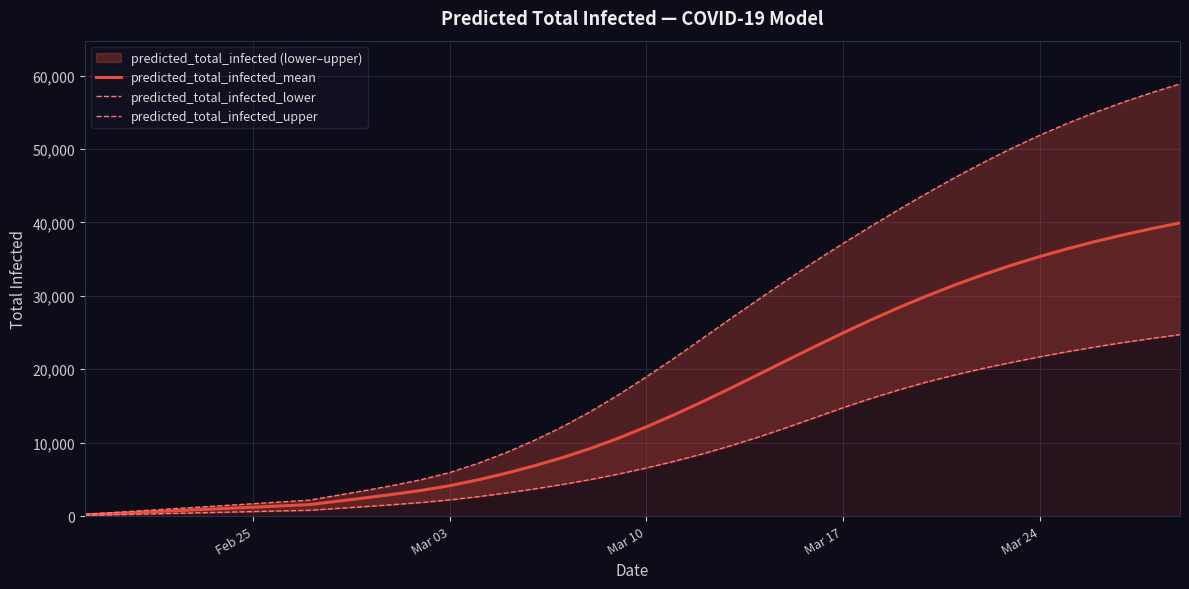

What is the lowest value of the predicted_total_infected_lower series?

88